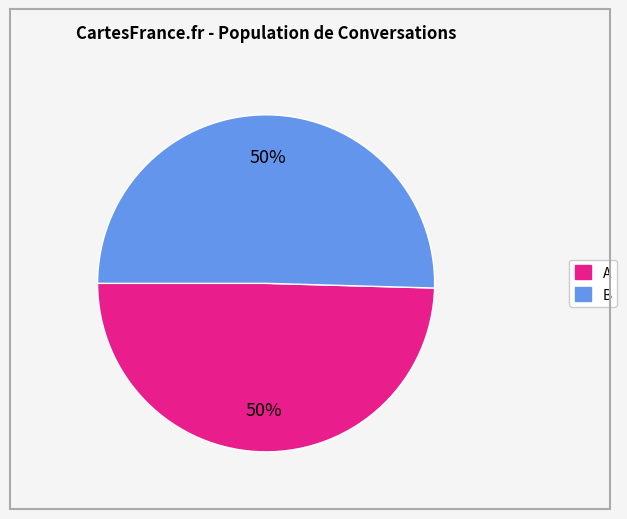

True or false: A accounts for 50% of the total.

True